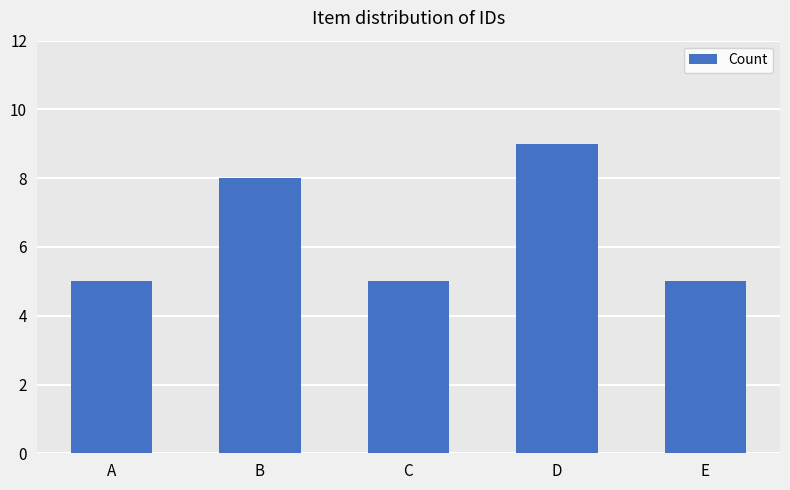

What is the value of the 1st bar from the left?

5